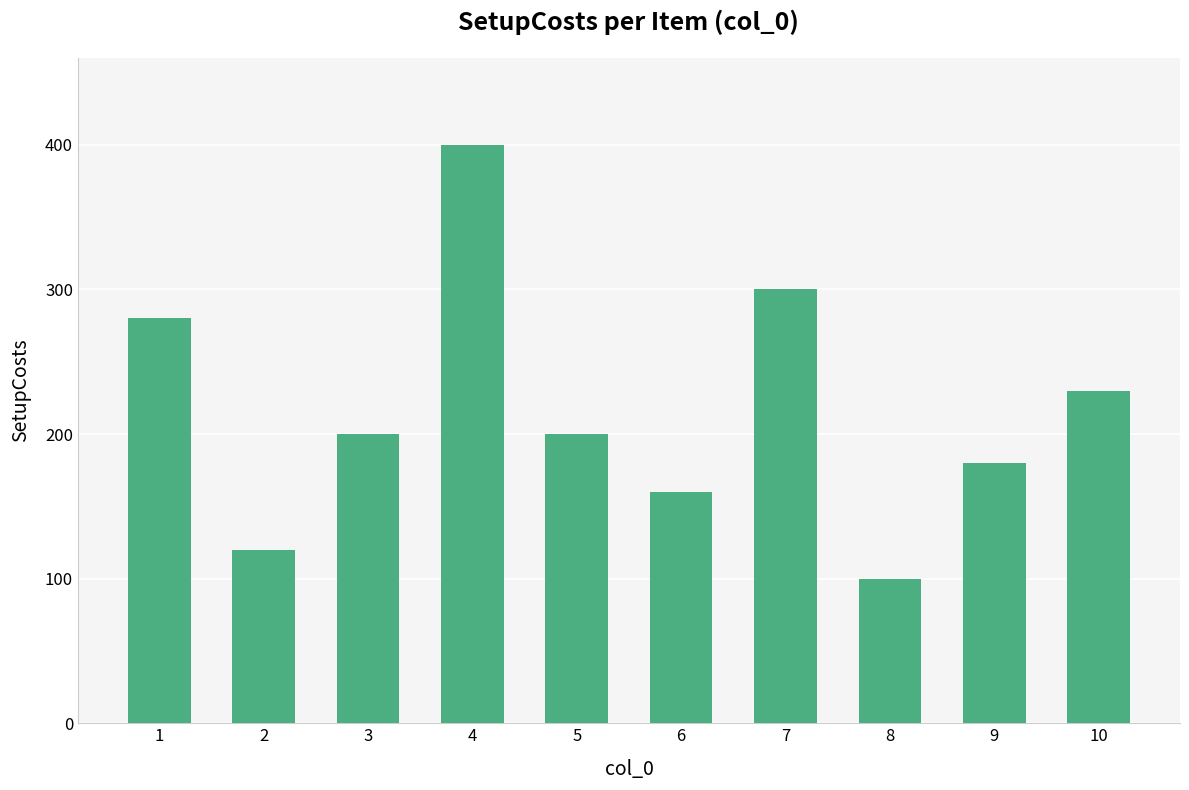

The chart shows a value of 400 at 4. True or false?

True